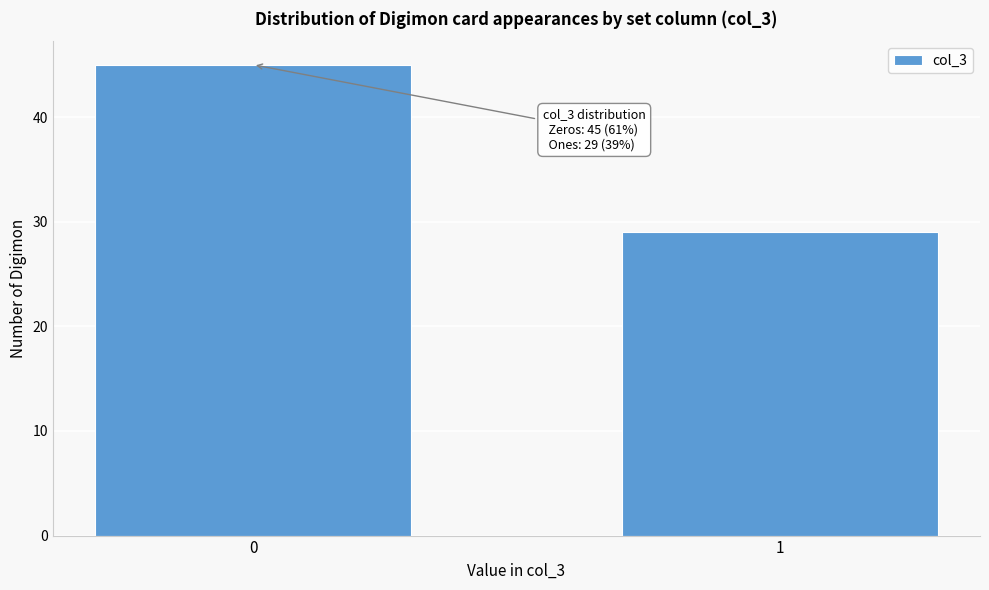

Reading left to right, list all the values displayed in this chart.

45	29